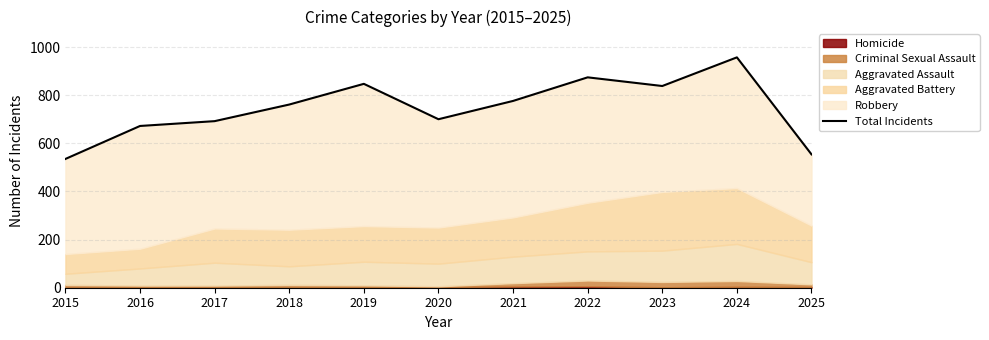

Reading left to right, list all the values displayed in this chart.

2015=535	2016=672	2017=692	2018=761	2019=847	2020=700	2021=776	2022=874	2023=838	2024=957	2025=554